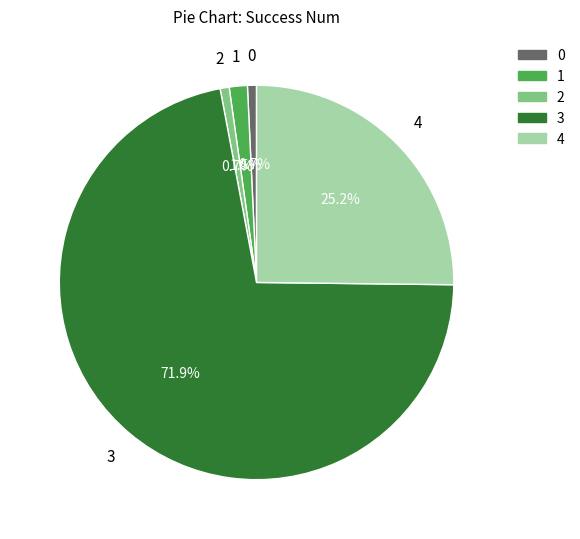

What is the largest slice in the pie chart?

3